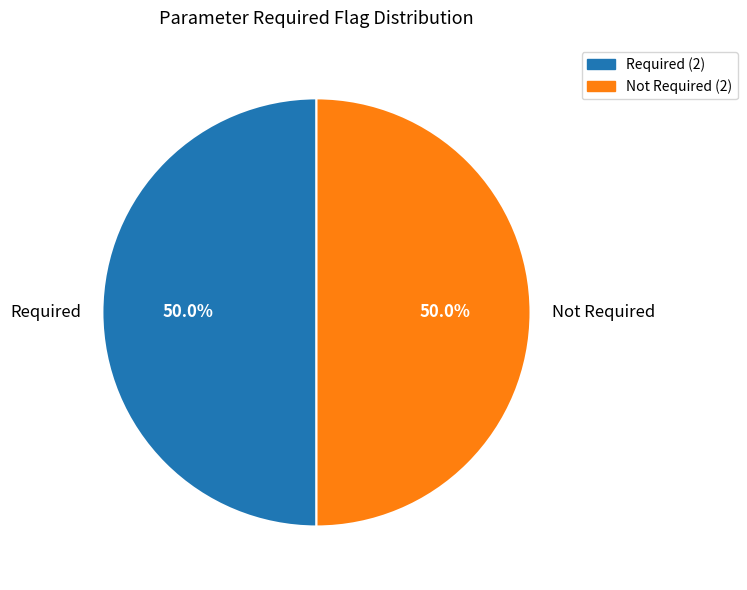

What is the ratio of the value at Required (2) to the value at Not Required (2)?

1.0